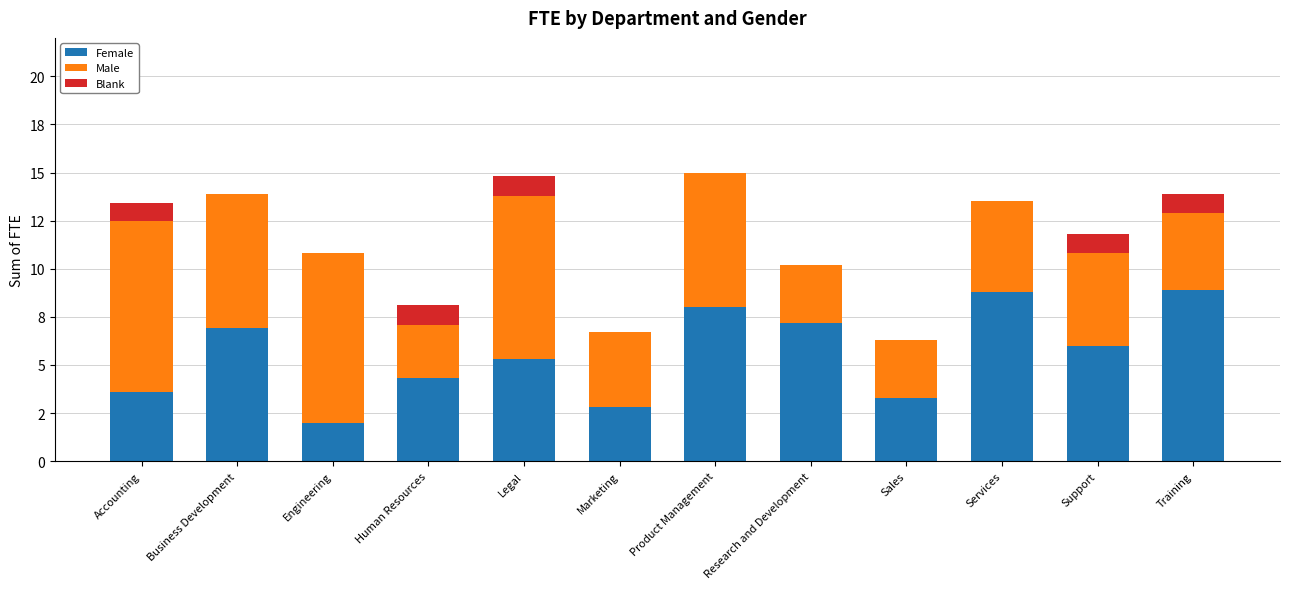

At how many categories does at least one series exceed 8?

5